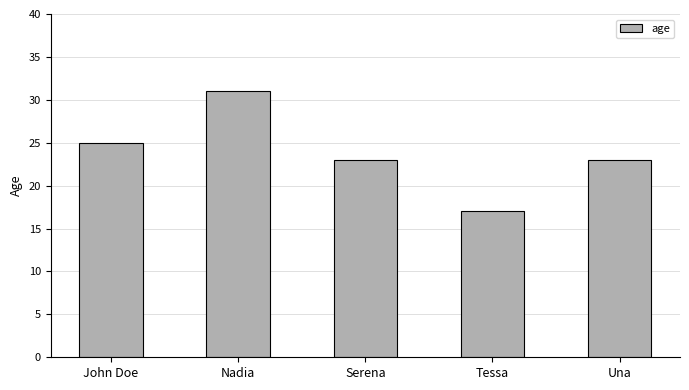

What is the average value?

24